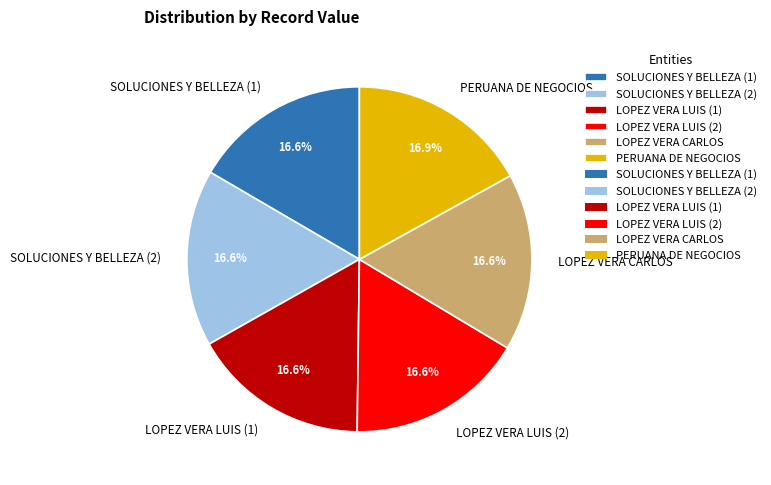

Does SOLUCIONES Y BELLEZA (1) account for over 50% of the chart?

No